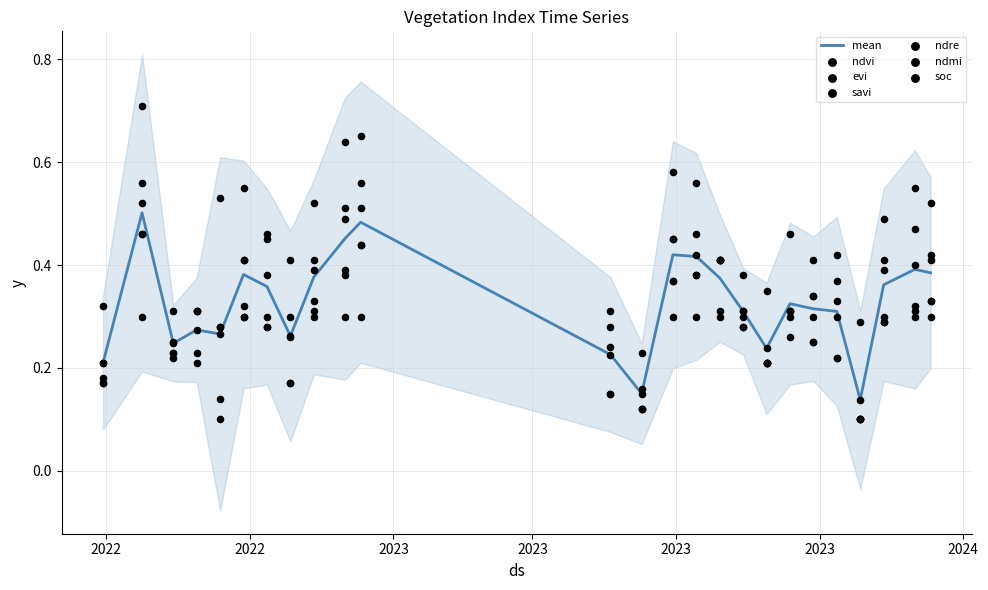

Which series has the largest total across all categories?

ndvi